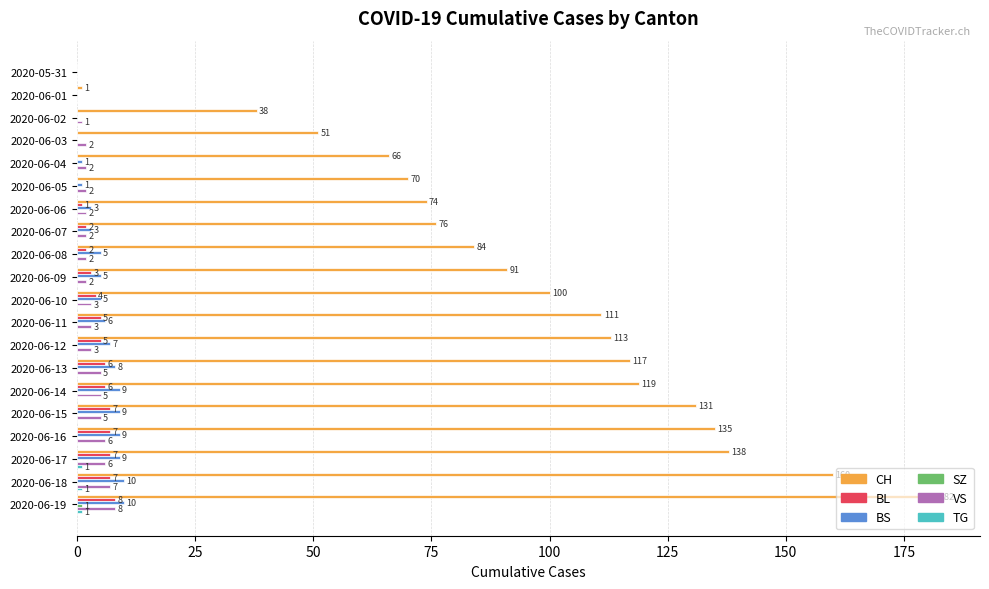

Which series changed the most between 2020-05-31 and 2020-06-17?

CH